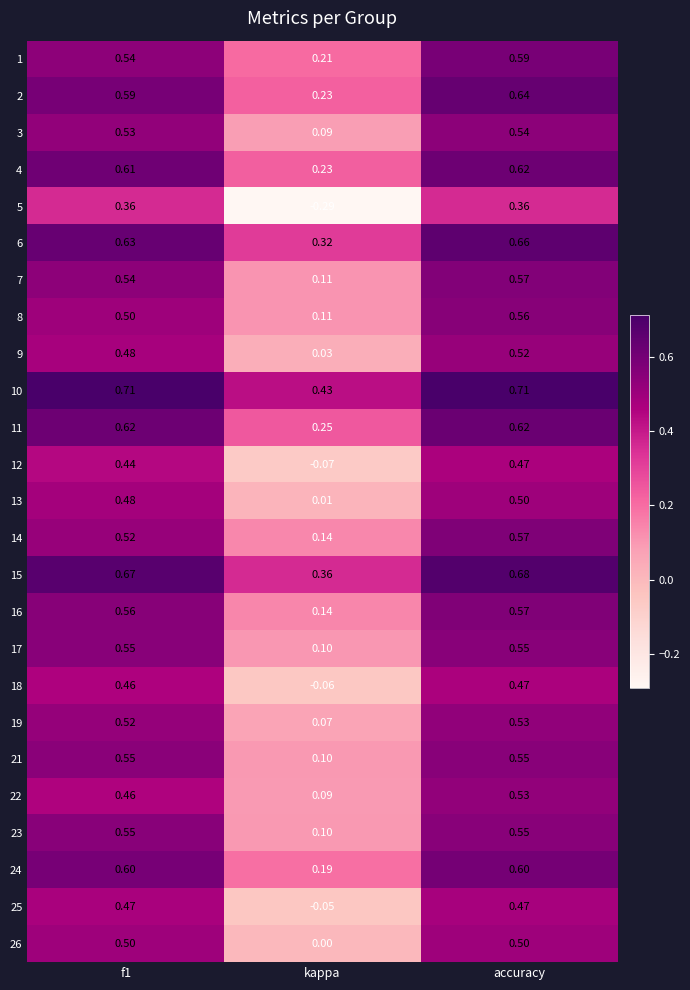

Which category has the lowest value in the 4 series?

kappa